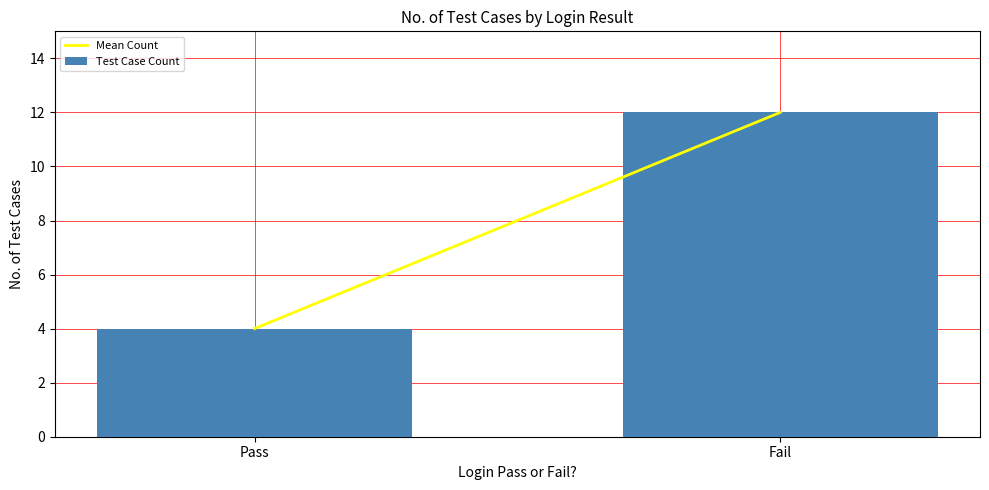

Which has a higher value, Pass or Fail?

Fail